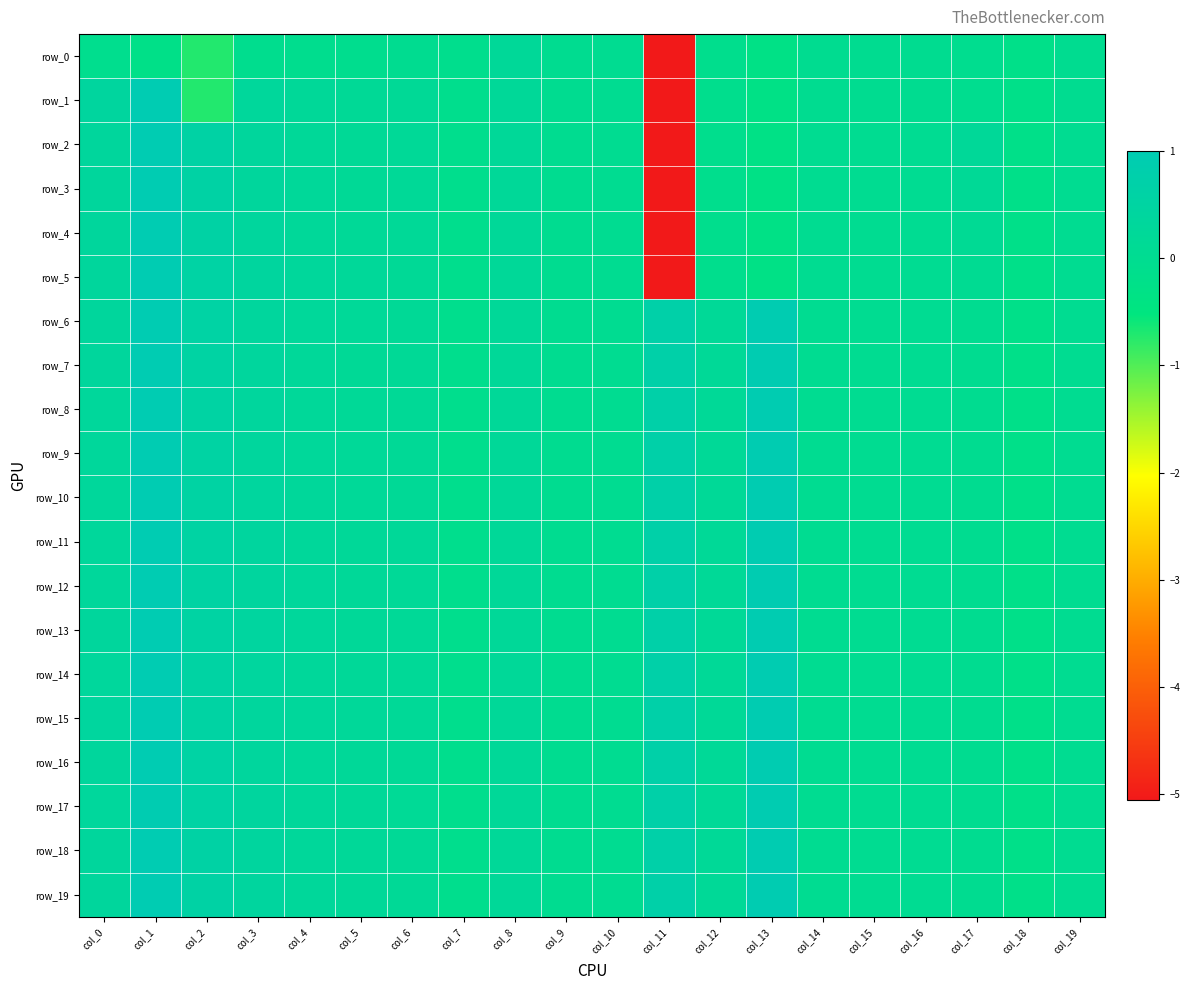

What is the difference between the maximum and second lowest values in the row_11 series?

1.1